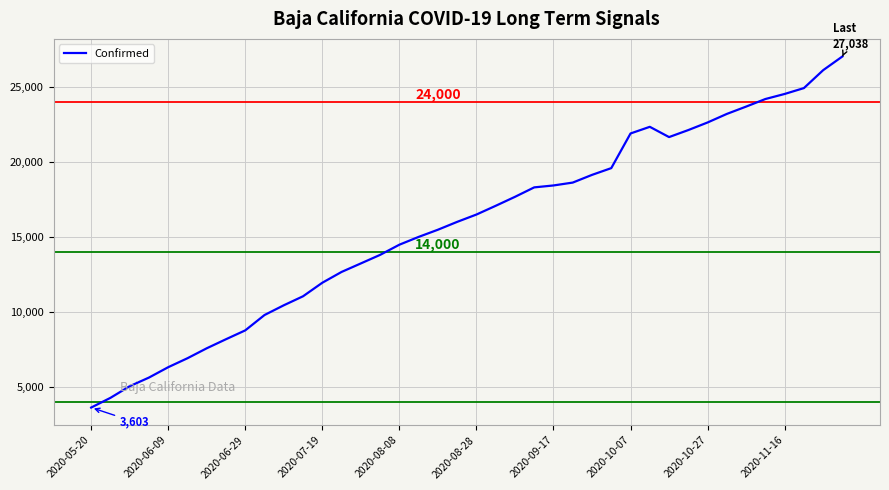

What is the maximum value shown in the chart?

27038